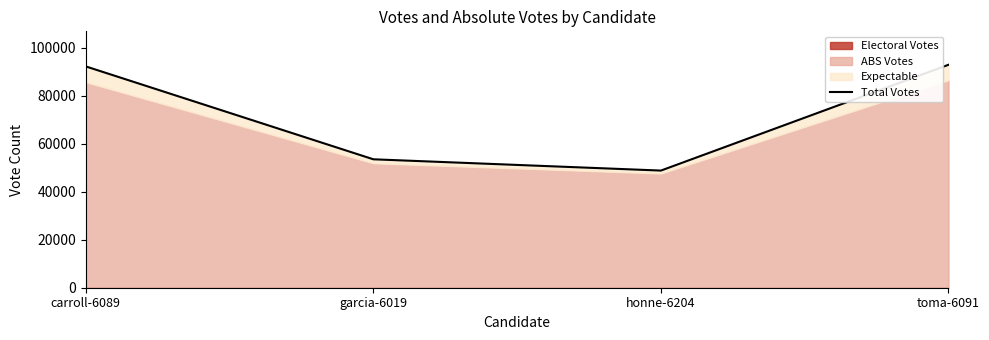

Read the value at honne-6204, to the nearest 100.

48800